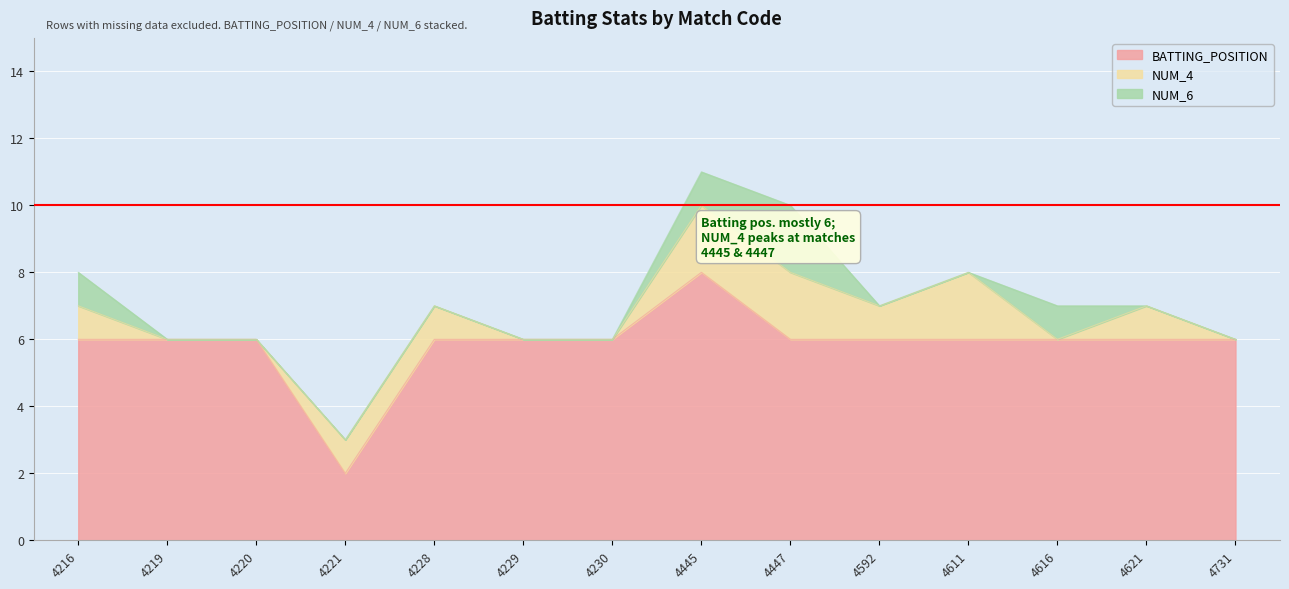

True or false: NUM_4 has a value of 1 at 4221.

False